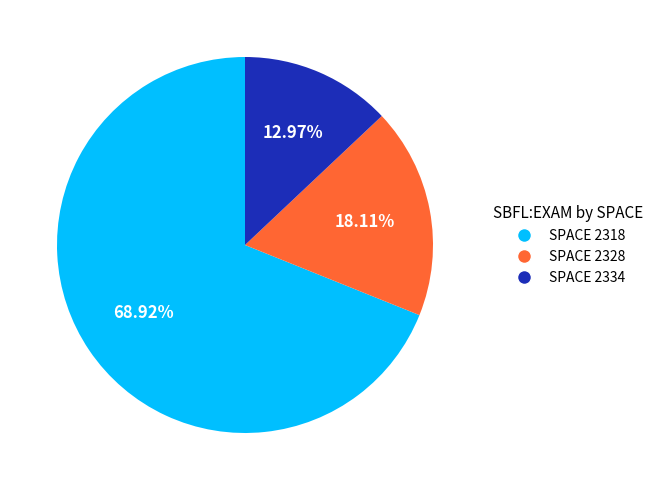

Rank the categories by value from highest to lowest.

SPACE 2318, SPACE 2328, SPACE 2334